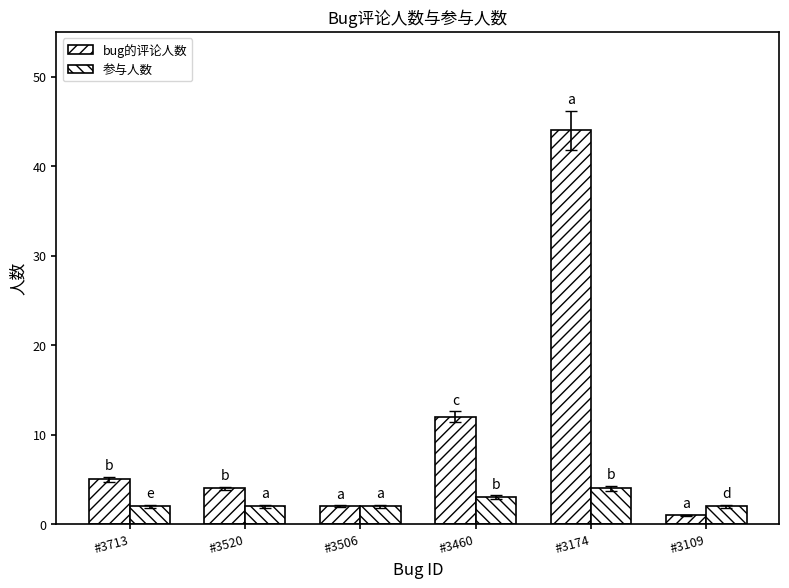

How many bars are there in each group?

2